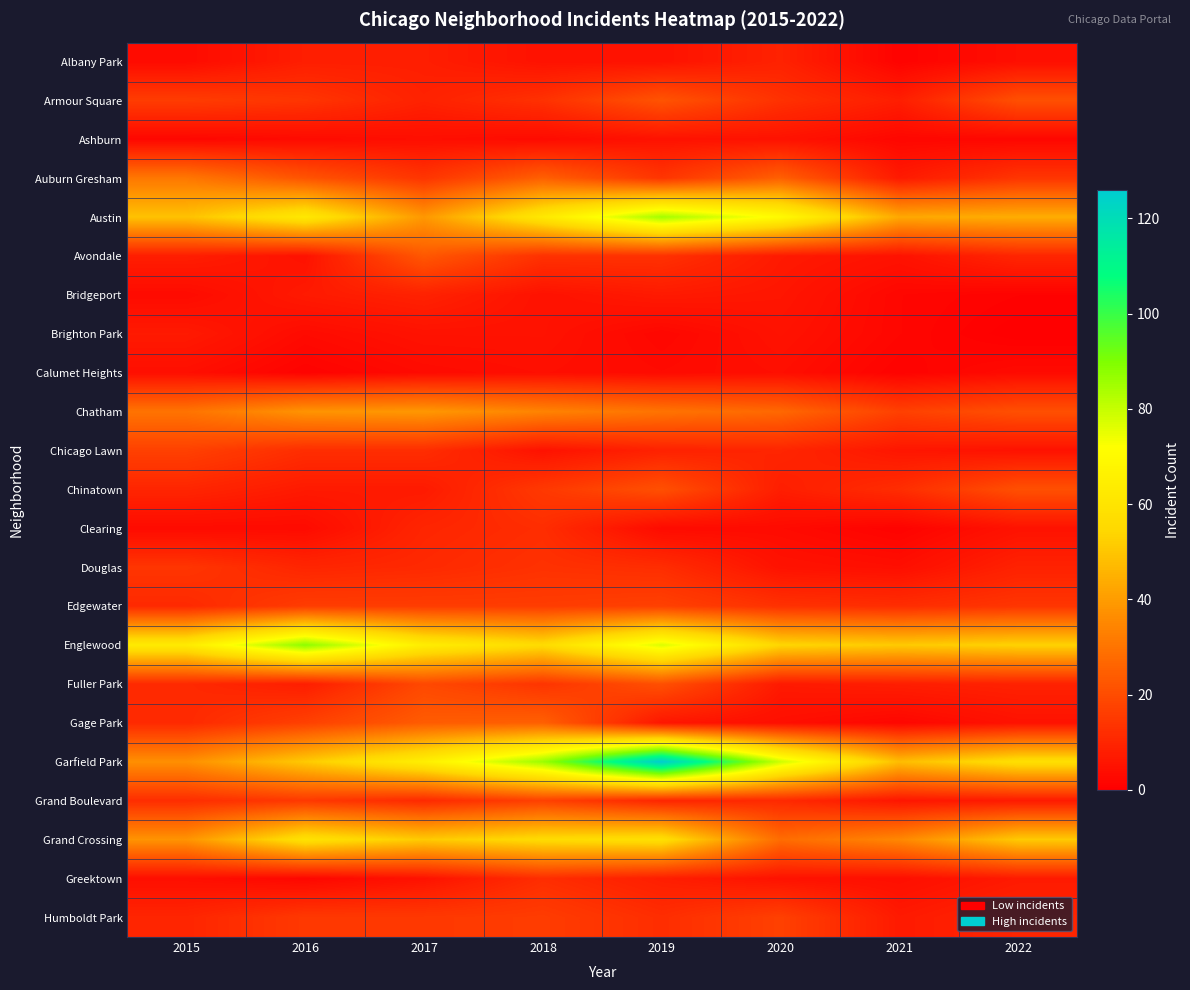

What is the total value across all series at 2020?

415